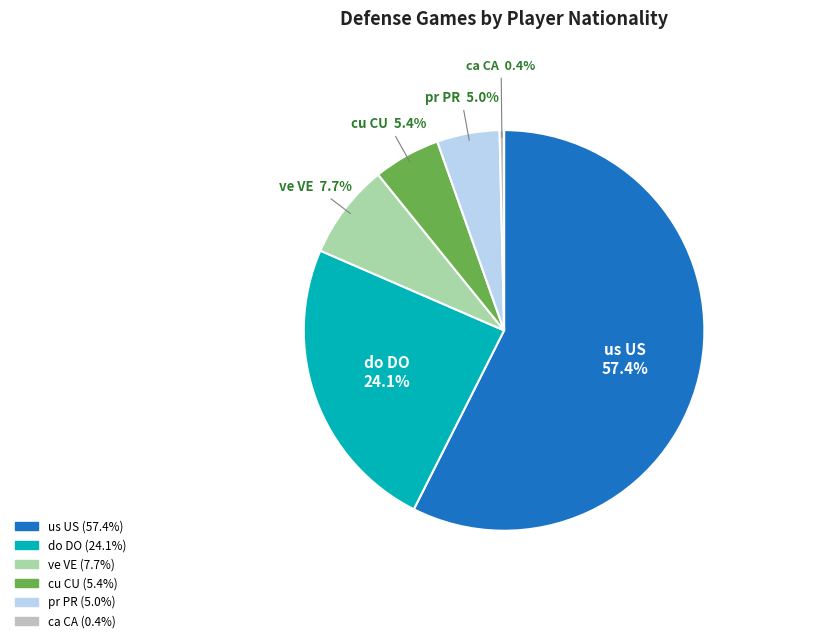

Is there any slice that represents more than half of the pie?

Yes